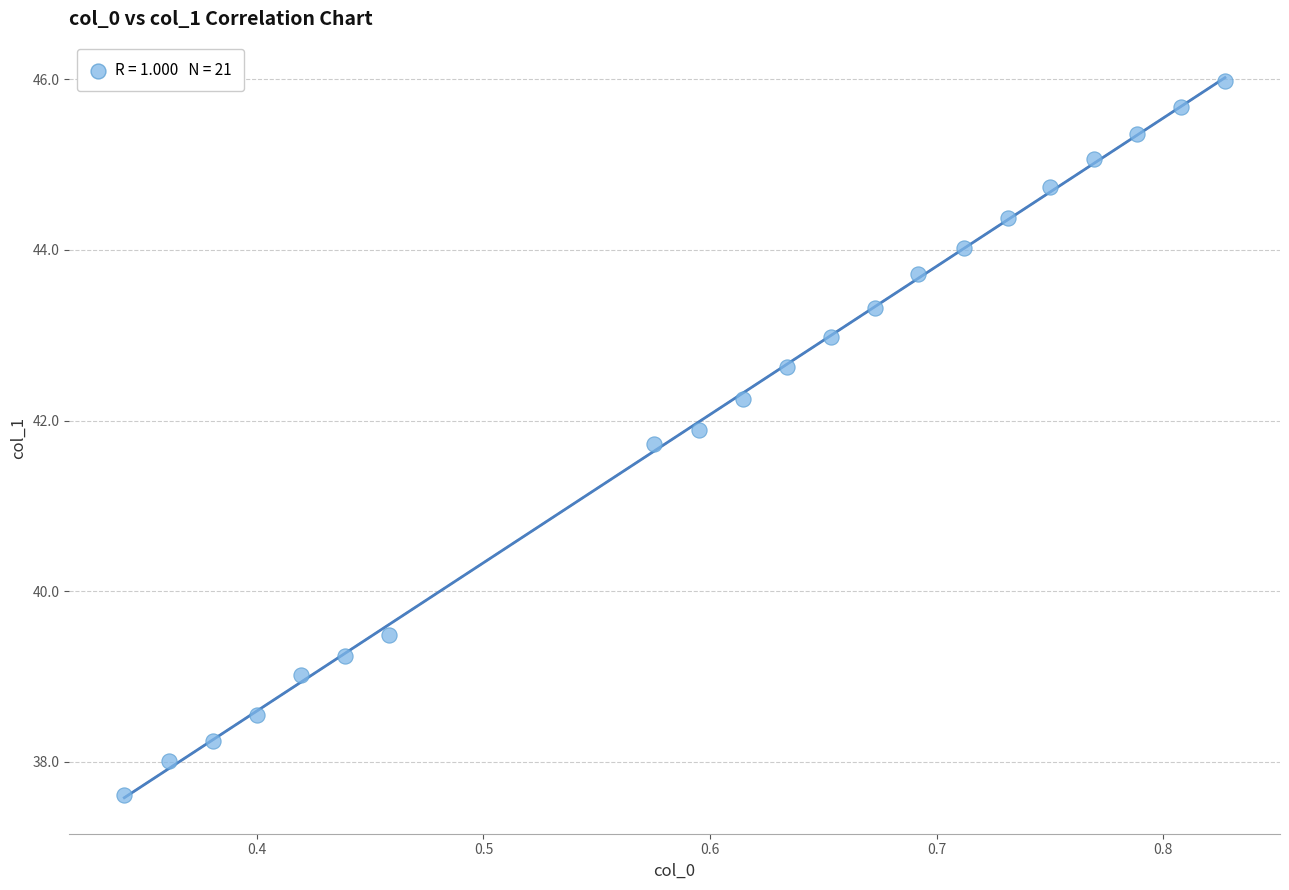

What is the range of Y values (max minus min)?

8.4